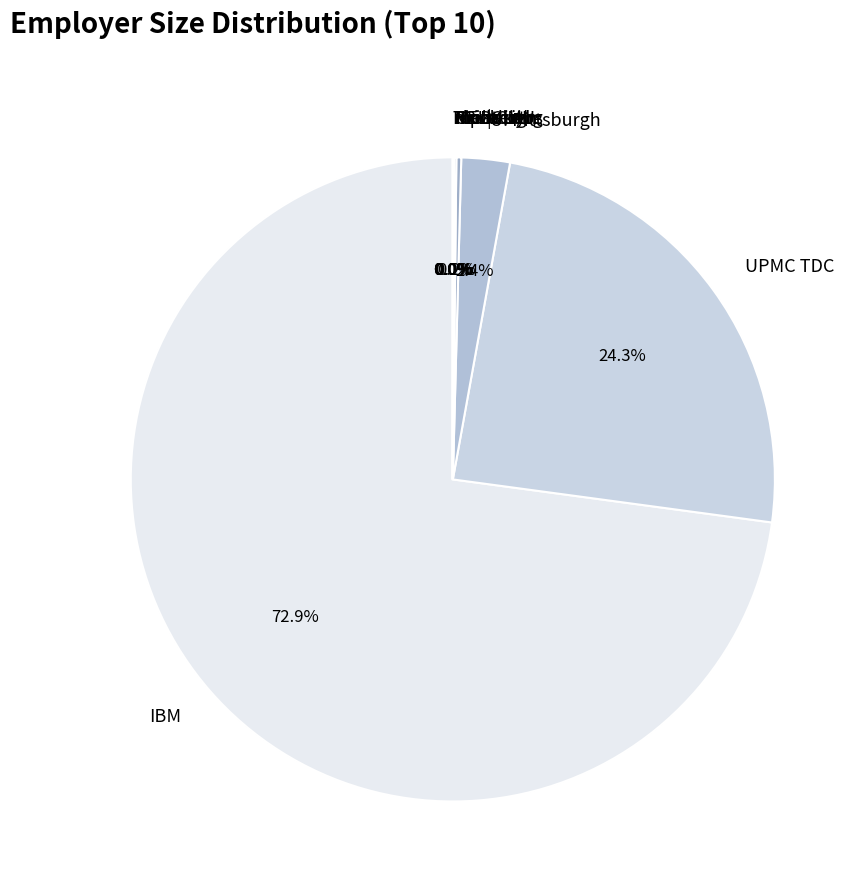

Which category accounts for the majority?

IBM